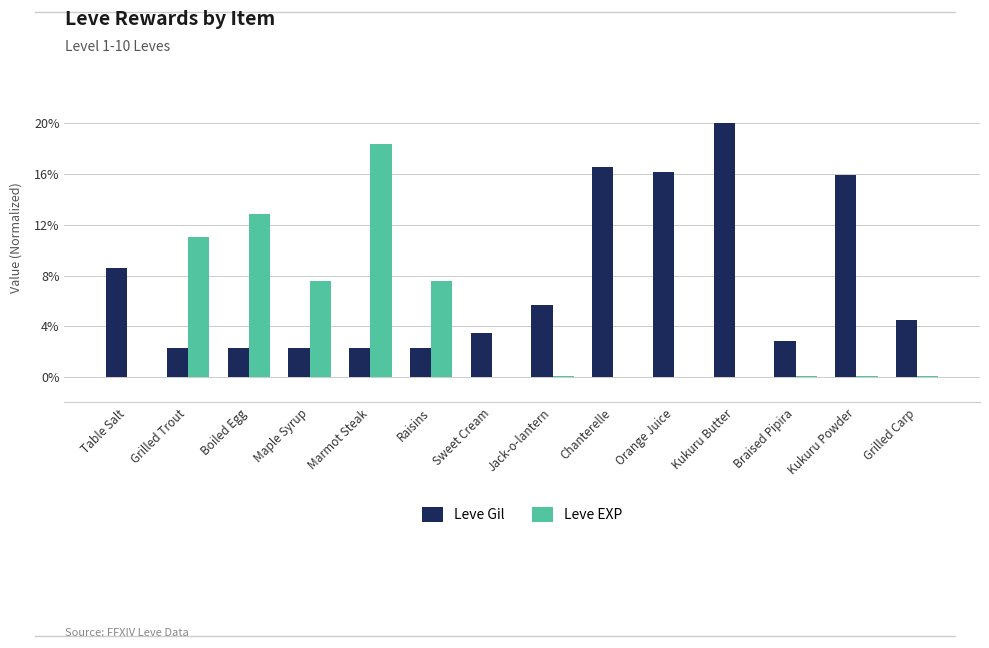

The value of Leve EXP at Marmot Steak is 27.3. True or false?

False